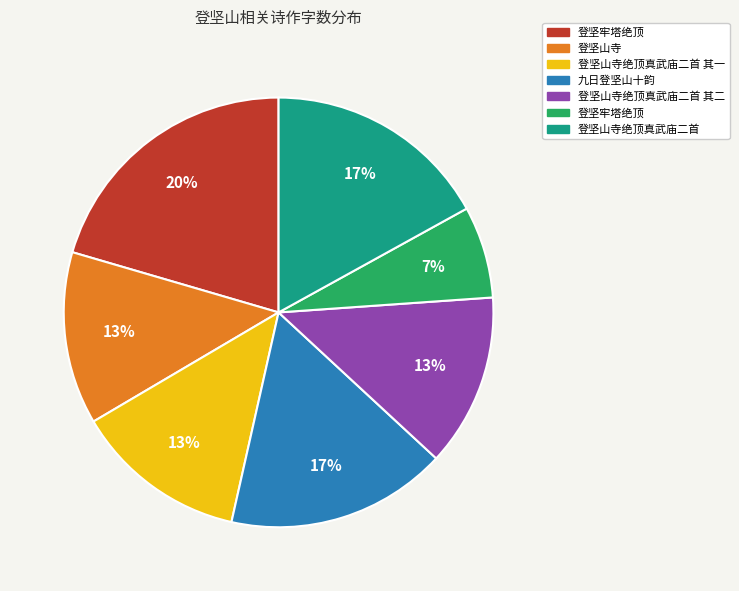

Does any single category account for the majority?

No